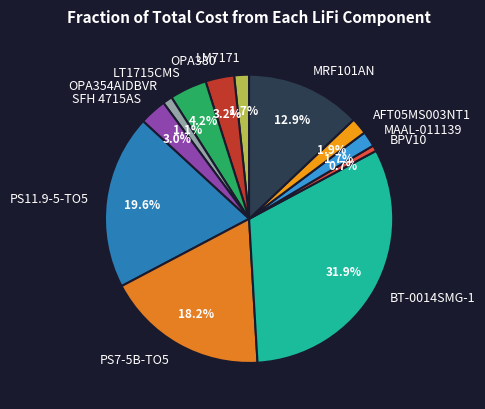

Is it true that BPV10 is 1% of the pie?

True